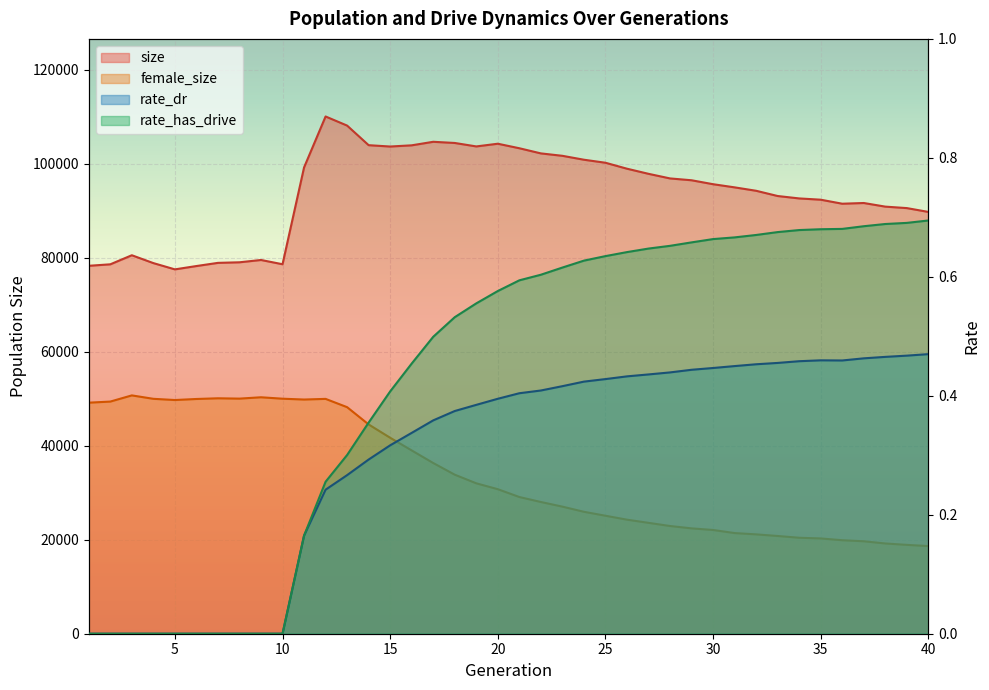

Count the number of data series in this chart.

4